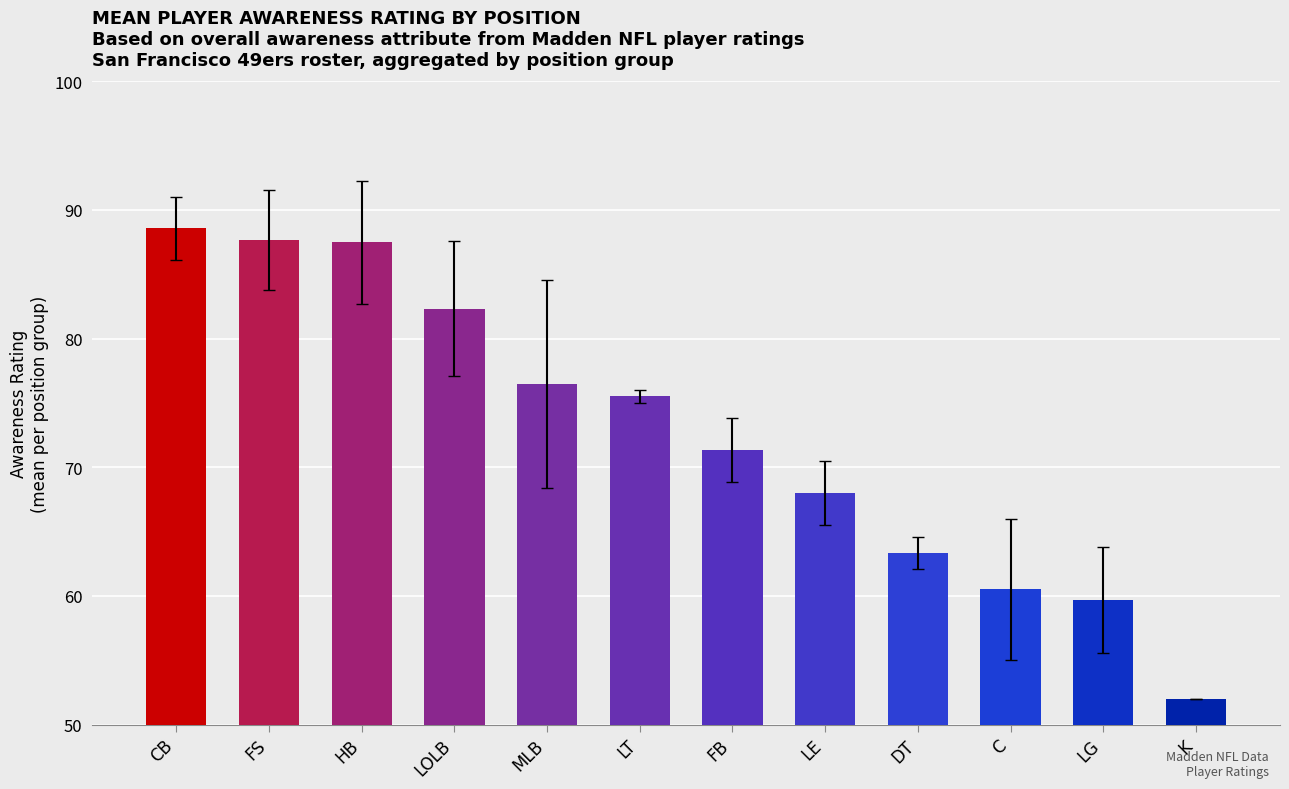

What is the minimum value shown in the chart?

52.0